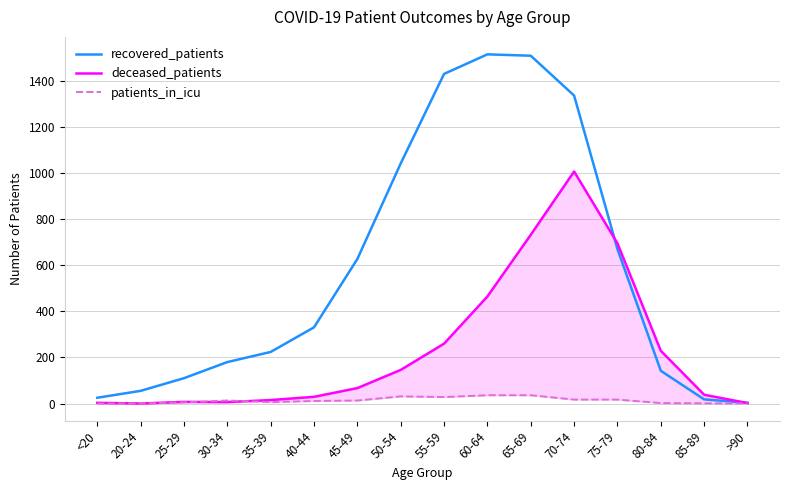

What is the value of the patients_in_icu point at the 4th from the left?

13